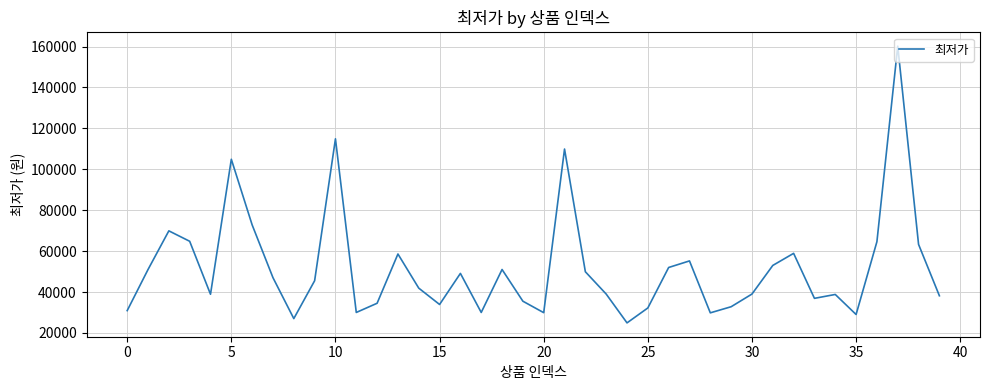

True or false: the data has more than 2 interior local peaks.

True